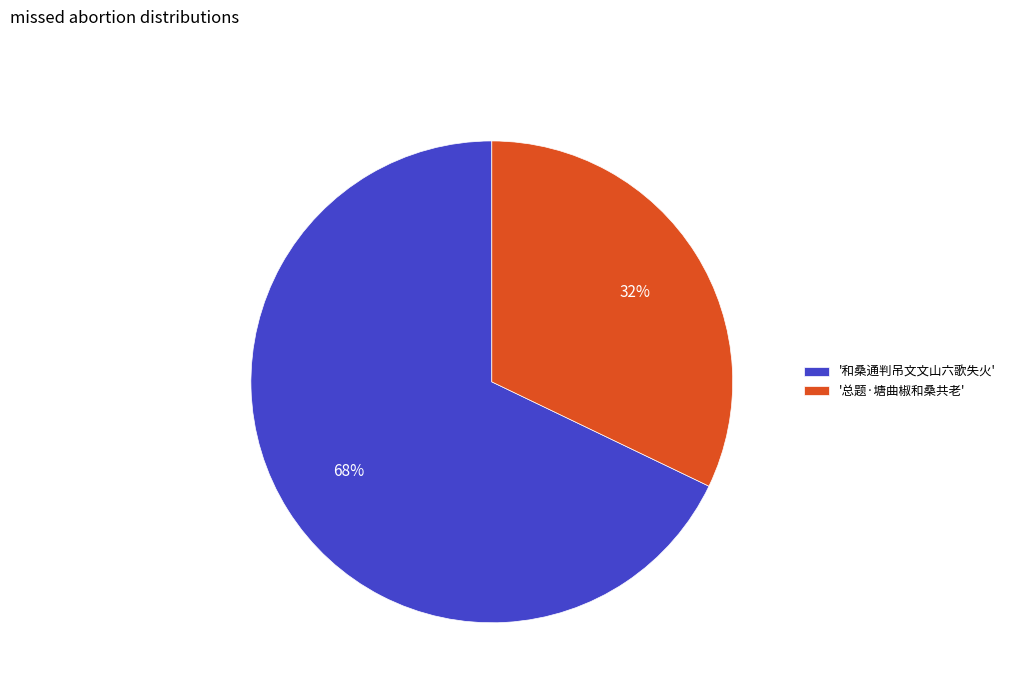

What is the largest slice in the pie chart?

'和桑通判吊文文山六歌失火'